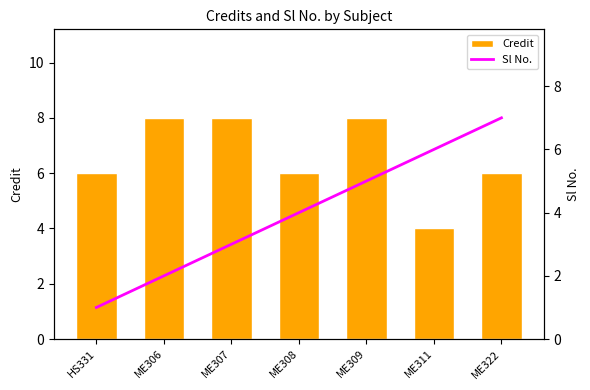

Reading left to right, what are all the values shown in this chart?

Credit: HS331=6	ME306=8	ME307=8	ME308=6	ME309=8	ME311=4	ME322=6
Sl No.: HS331=1	ME306=2	ME307=3	ME308=4	ME309=5	ME311=6	ME322=7